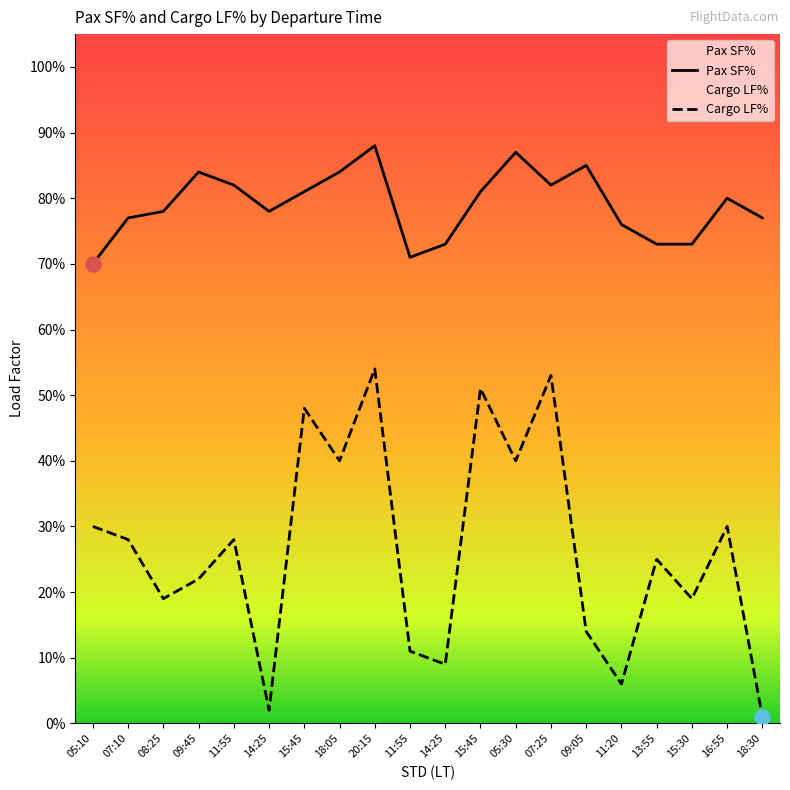

Which series contains the highest Y value?

Pax SF%